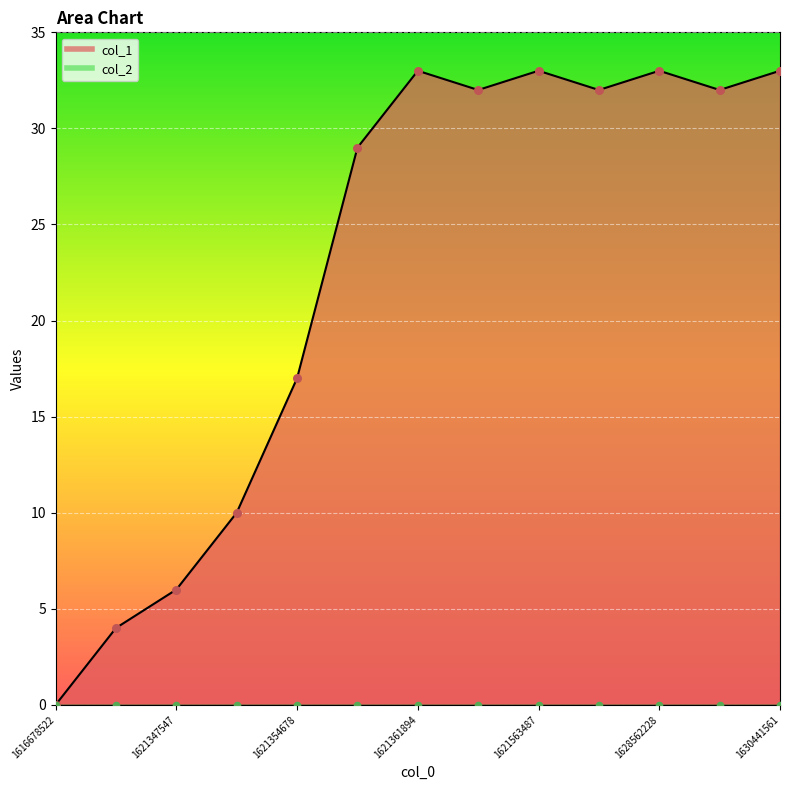

What is the change in value from 1621340296 to 1630441561?

+29